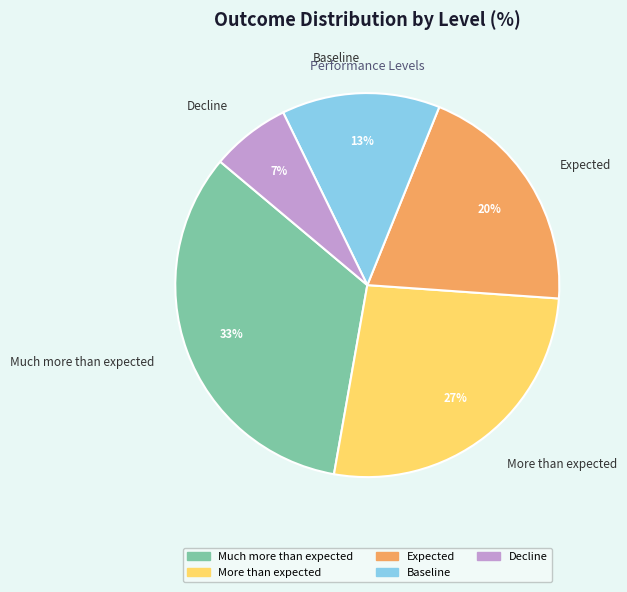

Which category has the biggest portion of the pie?

Much more than expected